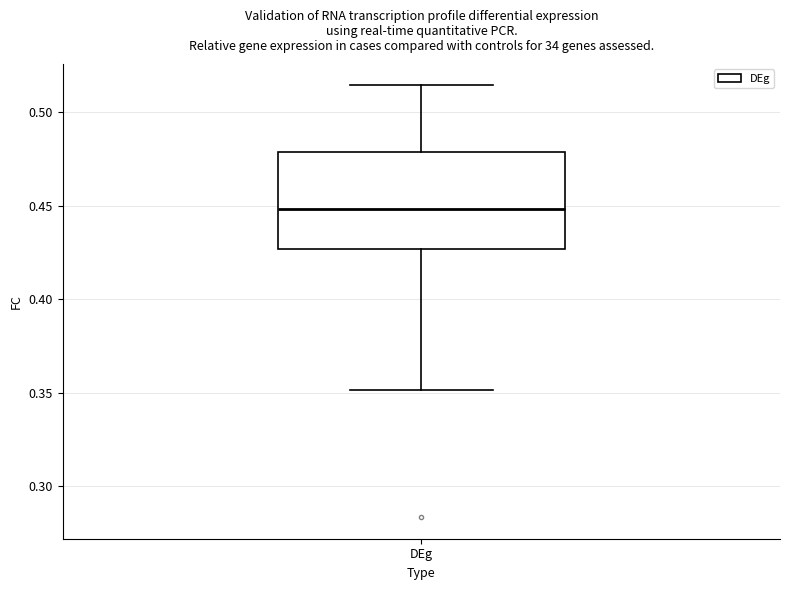

Read this box plot against the y-axis: the position of the median line, the range covered by the box, and the ends of both whiskers. The values are not printed on the chart, so give them approximately, as read against the axis.

median 0.450, box 0.425 to 0.480, whiskers 0.350 to 0.515